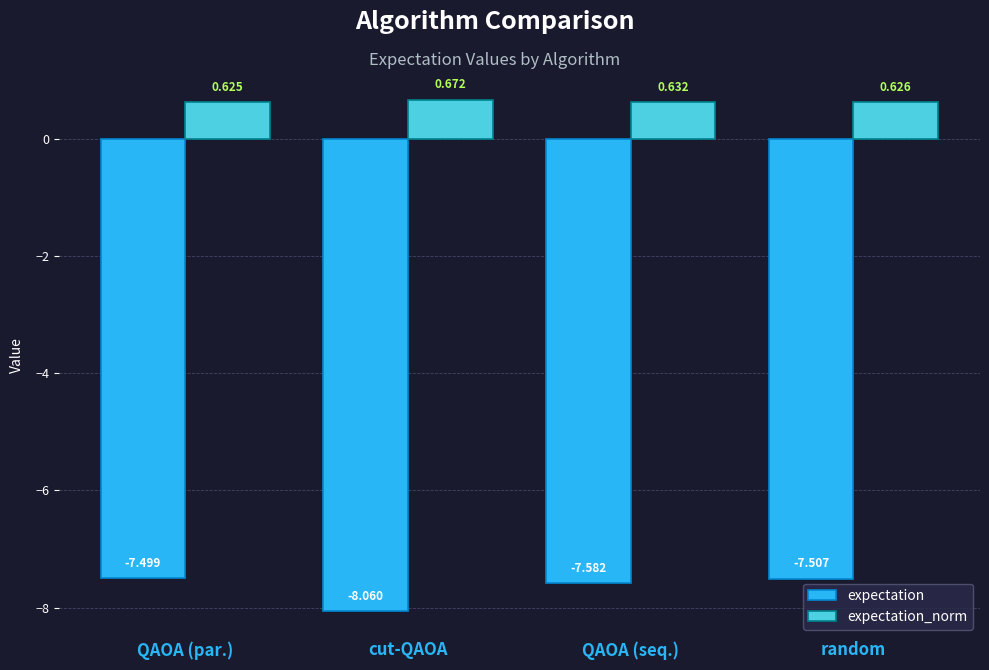

What is the difference between the highest and lowest values at cut-QAOA?

8.7